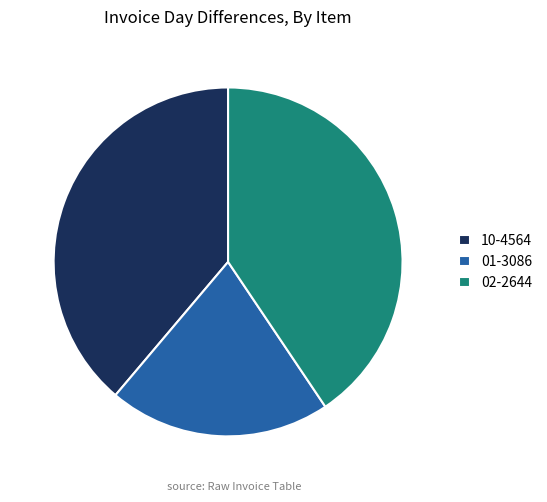

Is it true that 02-2644 is 48% of the pie?

False